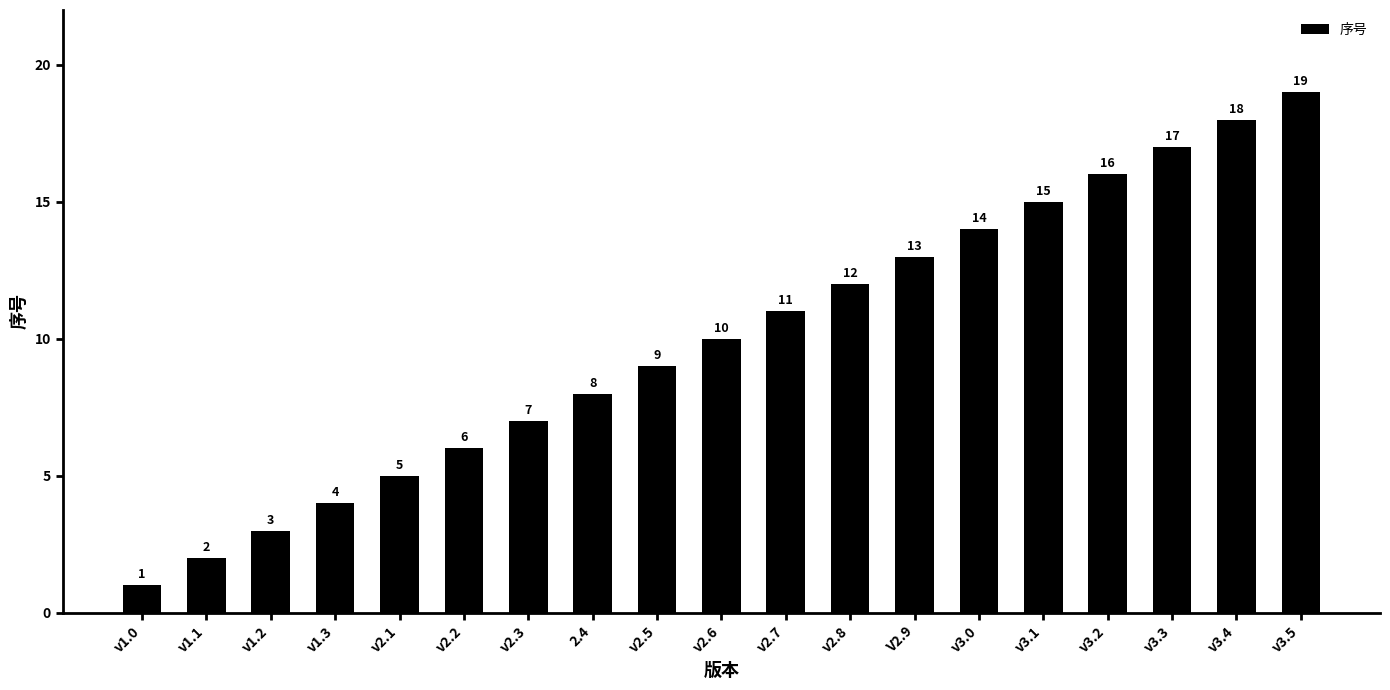

What is the label of the 11th bar from the left?

v2.7